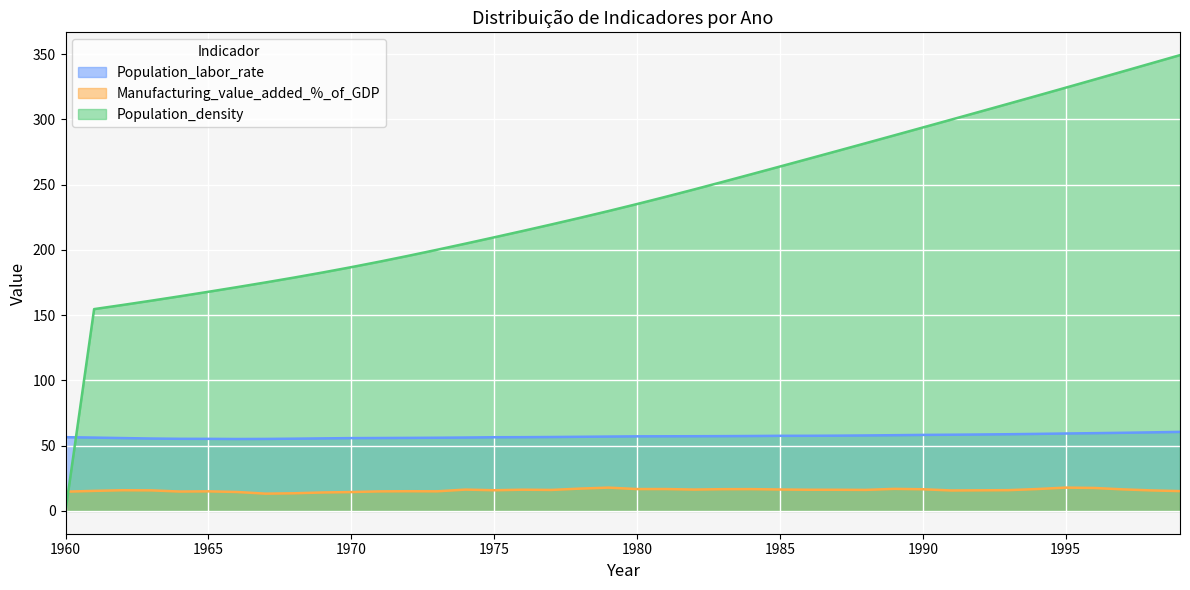

Is it true that Population_labor_rate equals 56.4 at 1975?

True